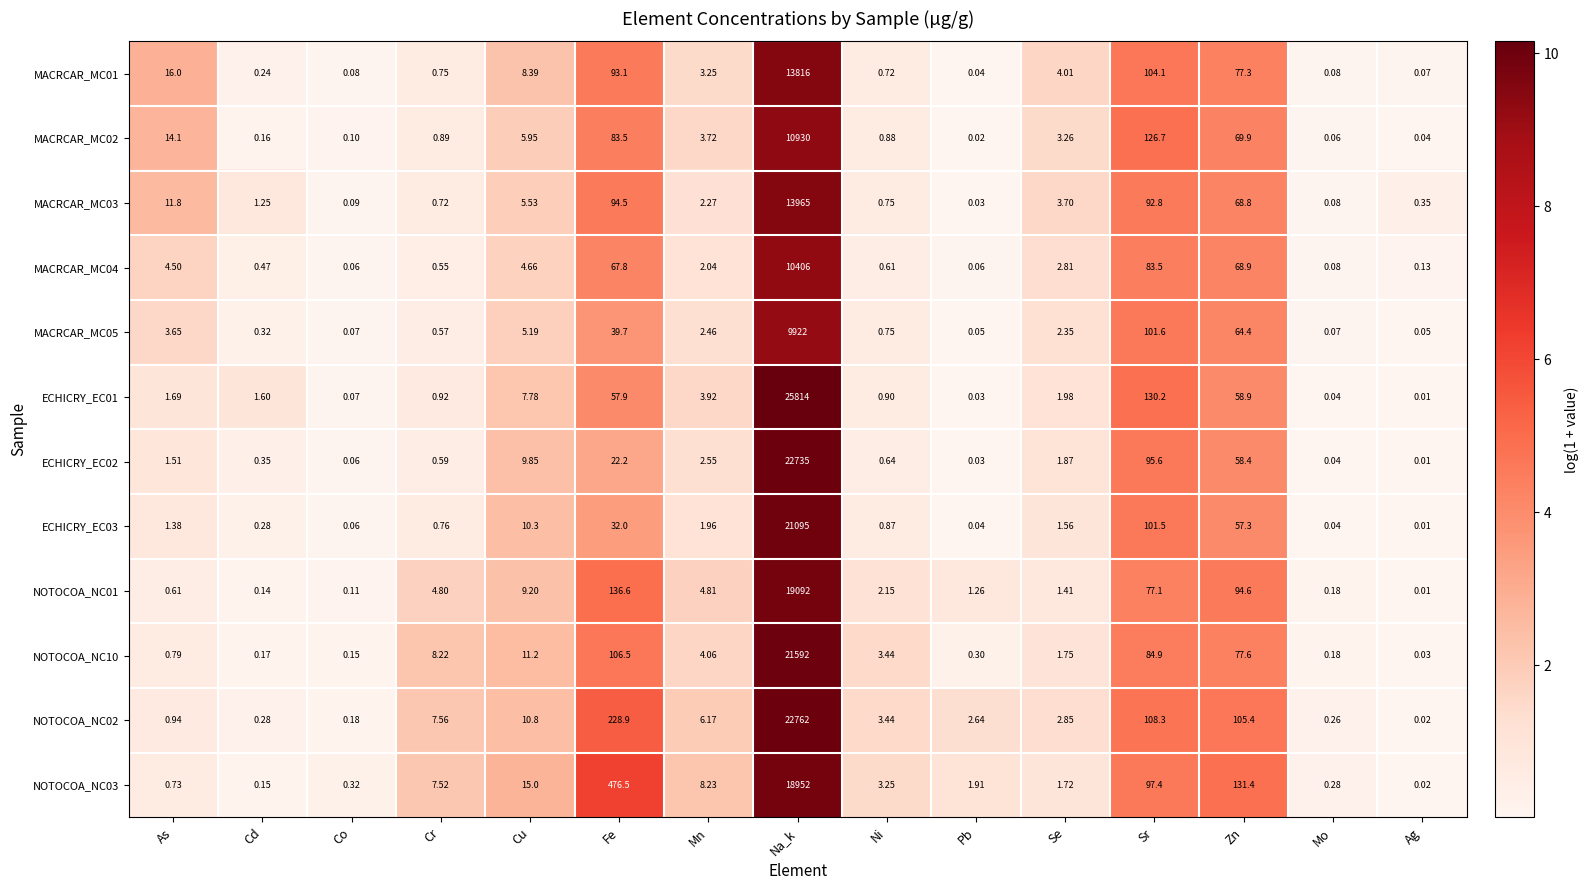

How many distinct data groups are displayed?

12